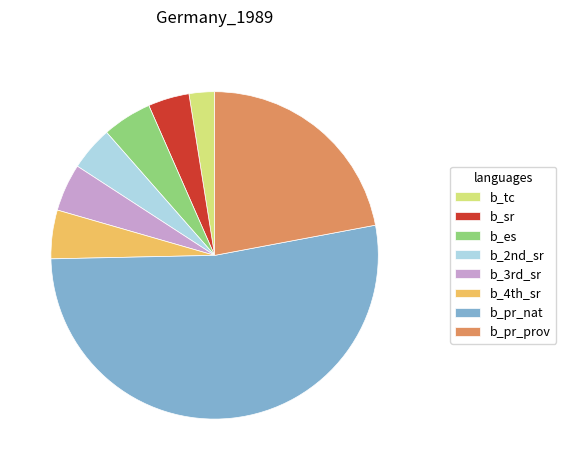

Is it true that b_2nd_sr is 4% of the pie?

True